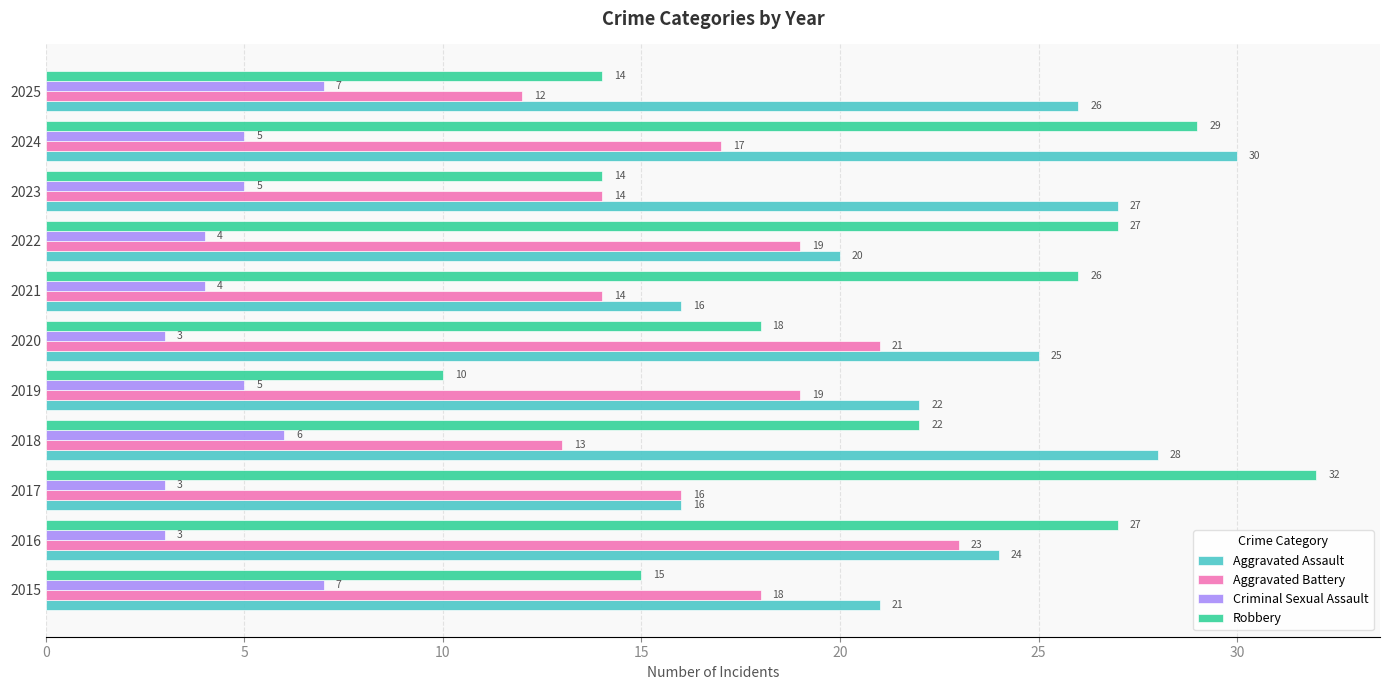

What is the difference between the second highest and minimum values in the Aggravated Battery series?

9